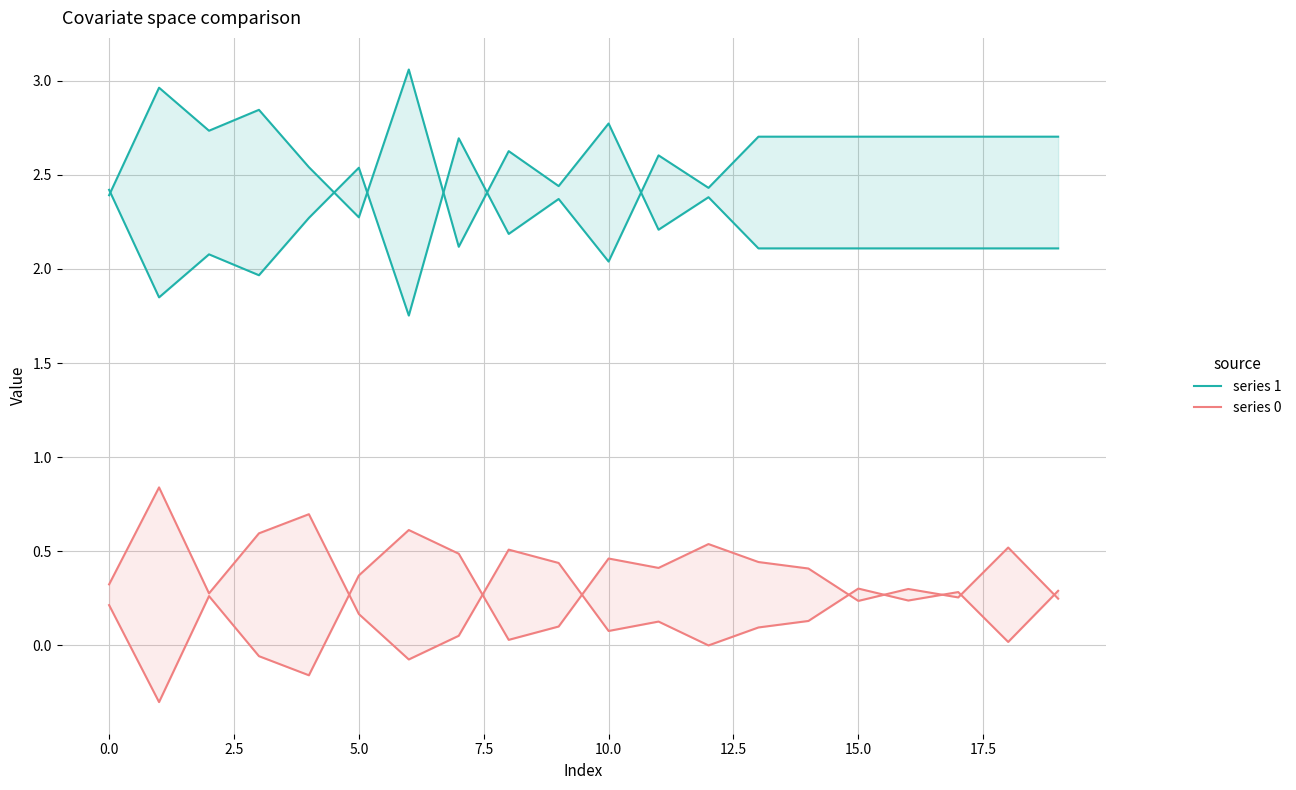

Reading left to right, list all the values displayed in this chart.

series 1: 2.4	1.8	2.1	2.0	2.3	2.5	1.8	2.7	2.2	2.4	2.0	2.6	2.4	2.7	2.7	2.7	2.7	2.7	2.7	2.7
series 0: 0.3	0.8	0.3	0.6	0.7	0.2	-0.1	0.1	0.5	0.4	0.1	0.1	-0.0	0.1	0.1	0.3	0.2	0.3	0.0	0.3